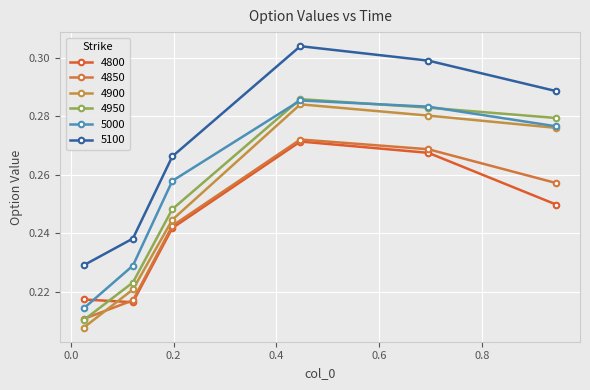

What is the highest value of the 4900 series?

0.3